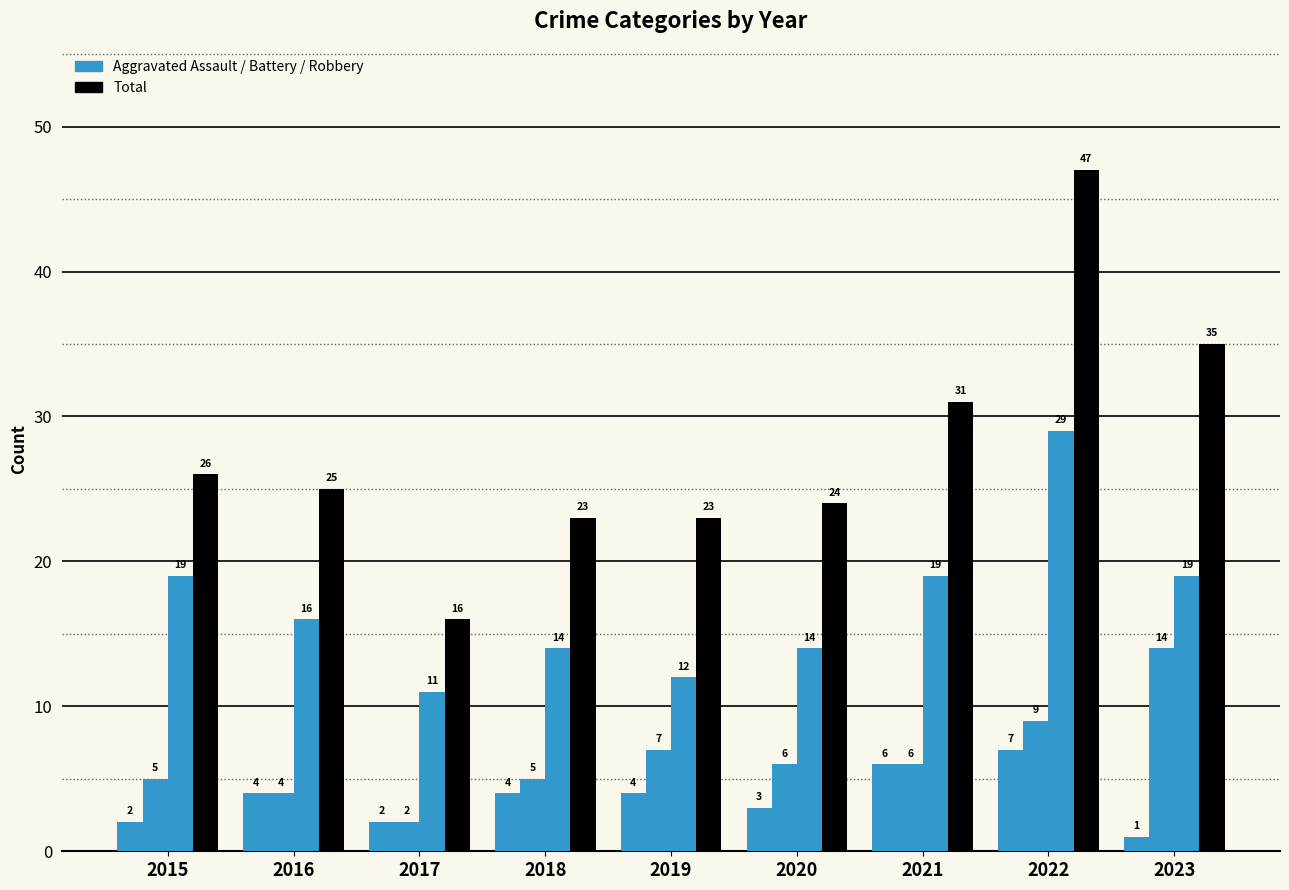

At which category is the sum across all series the highest?

2022